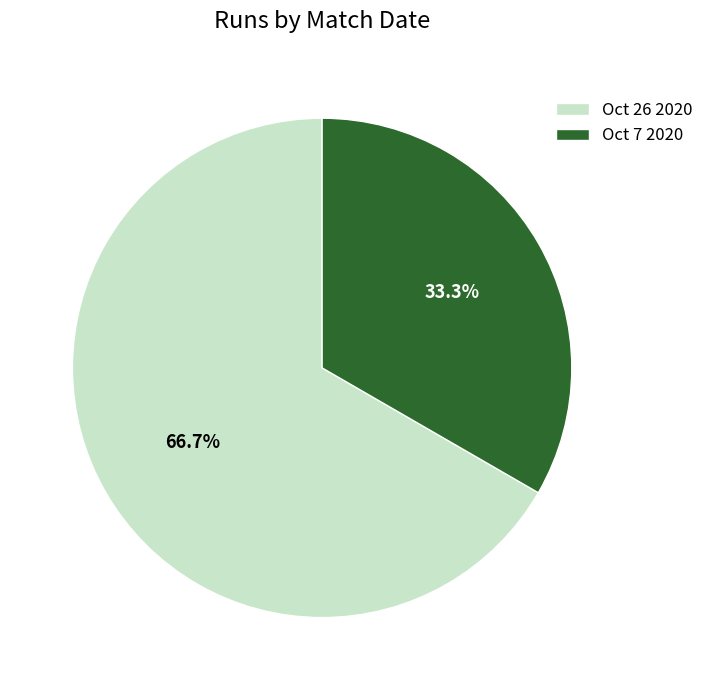

Is it true that Oct 26 2020 is 67% of the pie?

True